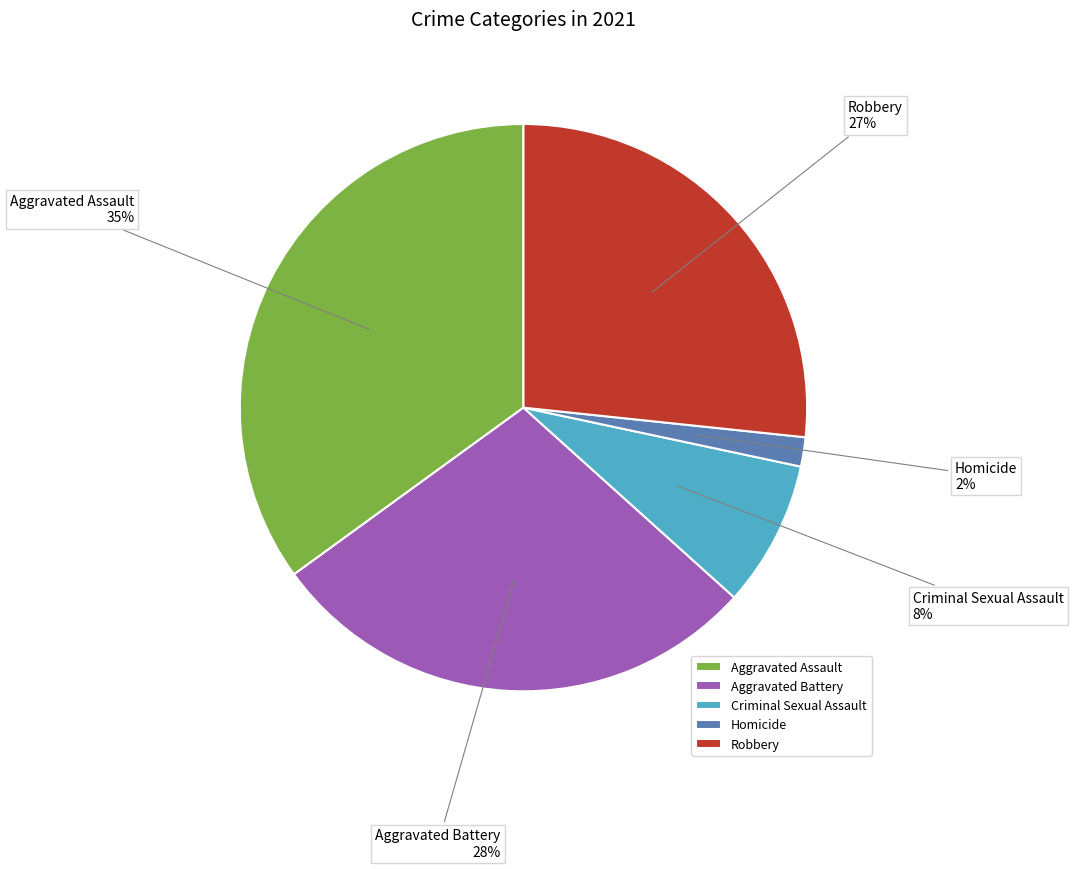

Rank the categories by value from lowest to highest.

Homicide, Criminal Sexual Assault, Robbery, Aggravated Battery, Aggravated Assault